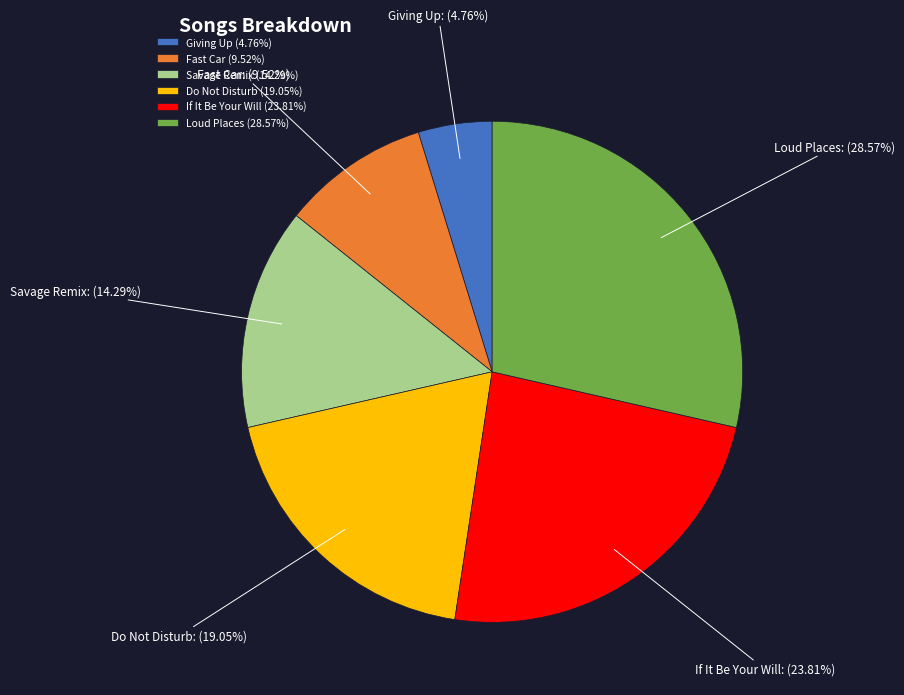

Rank the categories by value from highest to lowest.

Loud Places, If It Be Your Will, Do Not Disturb, Savage Remix, Fast Car, Giving Up